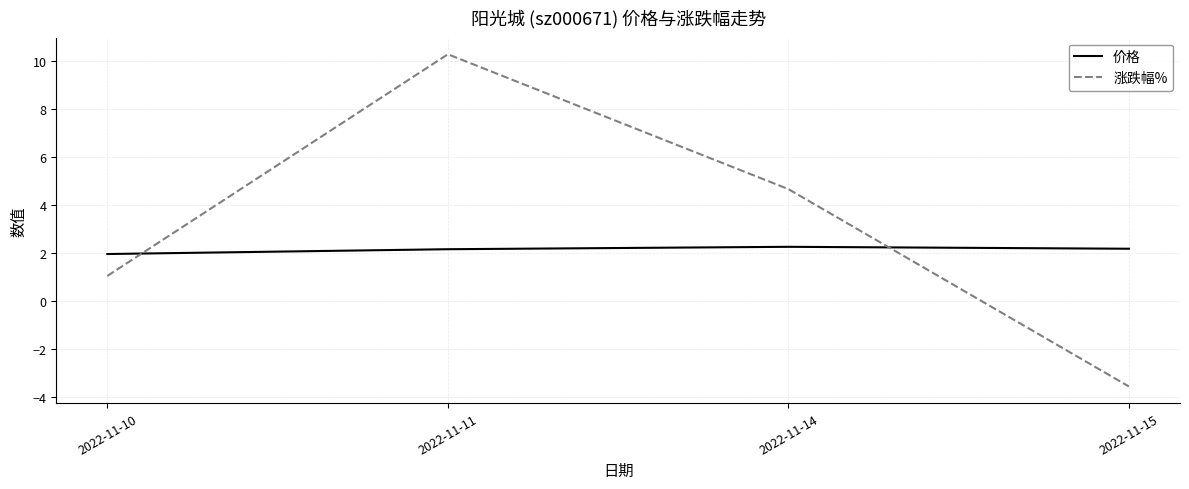

At which category is the sum across all series the highest?

2022-11-11